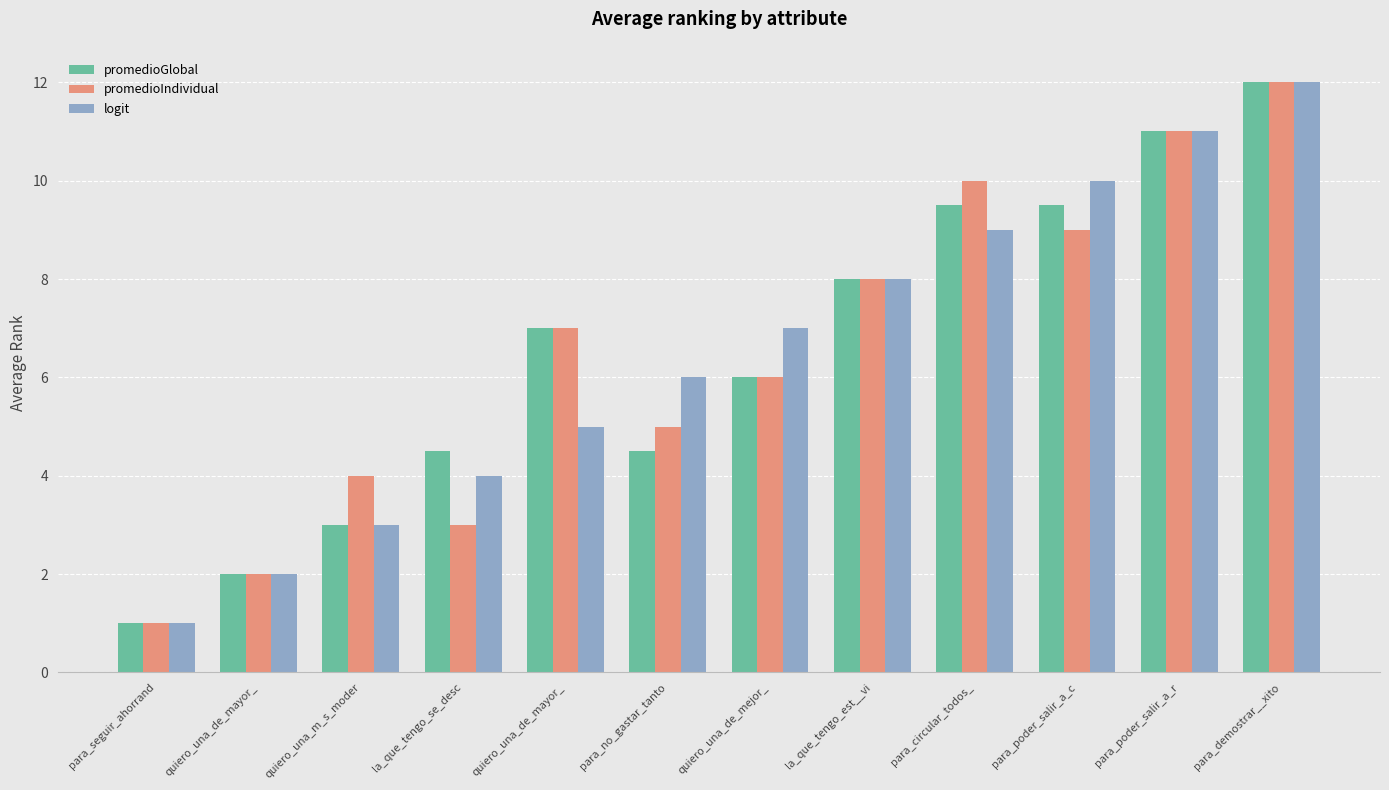

How many bars are there in total?

36